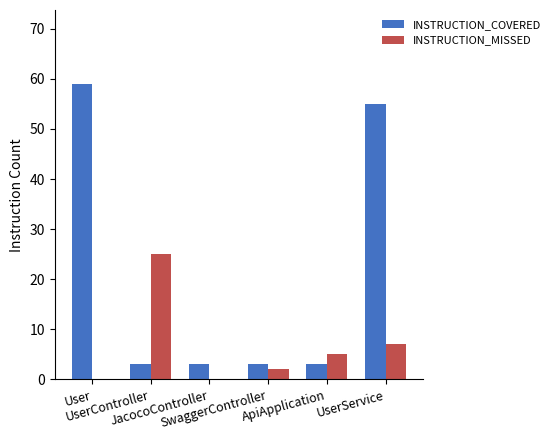

What is the sum of all INSTRUCTION_MISSED values?

39